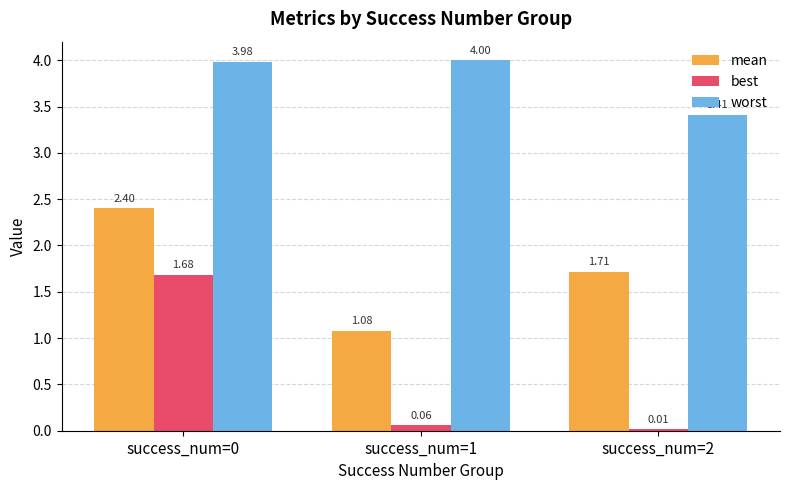

What is the value of the mean bar at the 1st from the left?

2.4